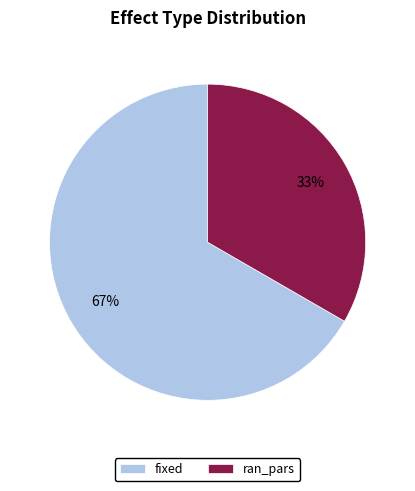

Which category accounts for the majority?

fixed